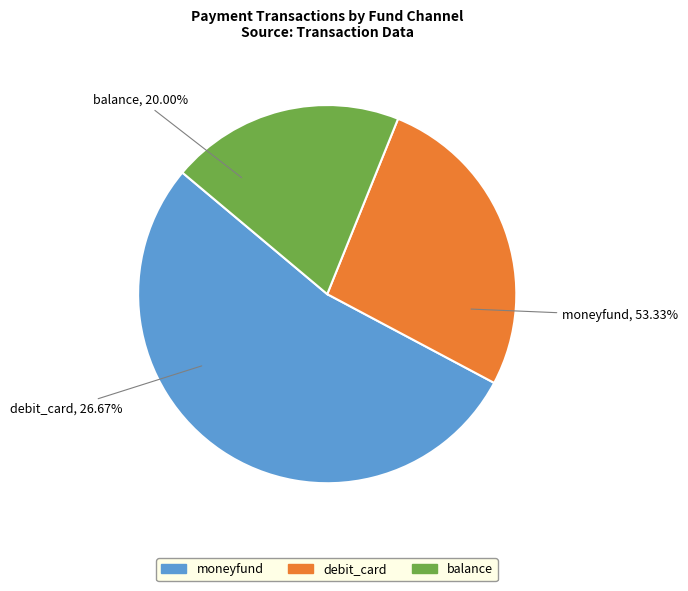

Which category accounts for the majority?

moneyfund